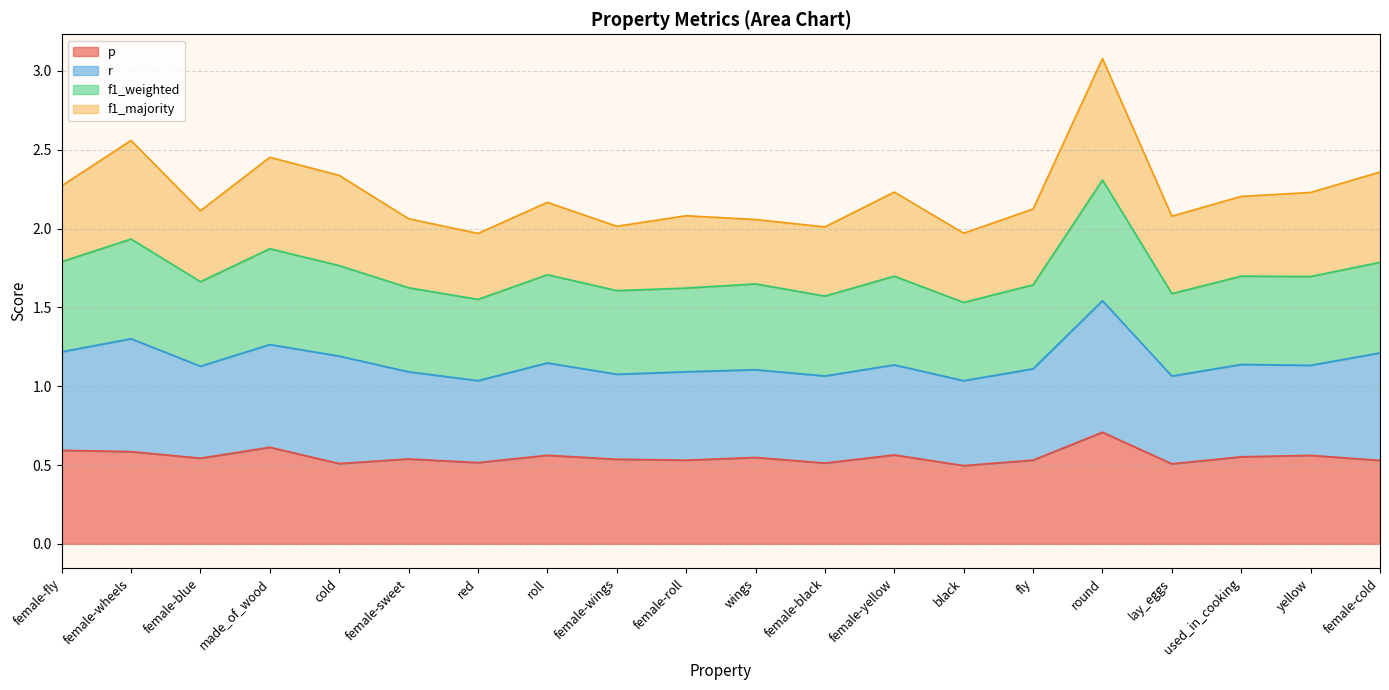

Count the p values in the range 0 to 1.

20